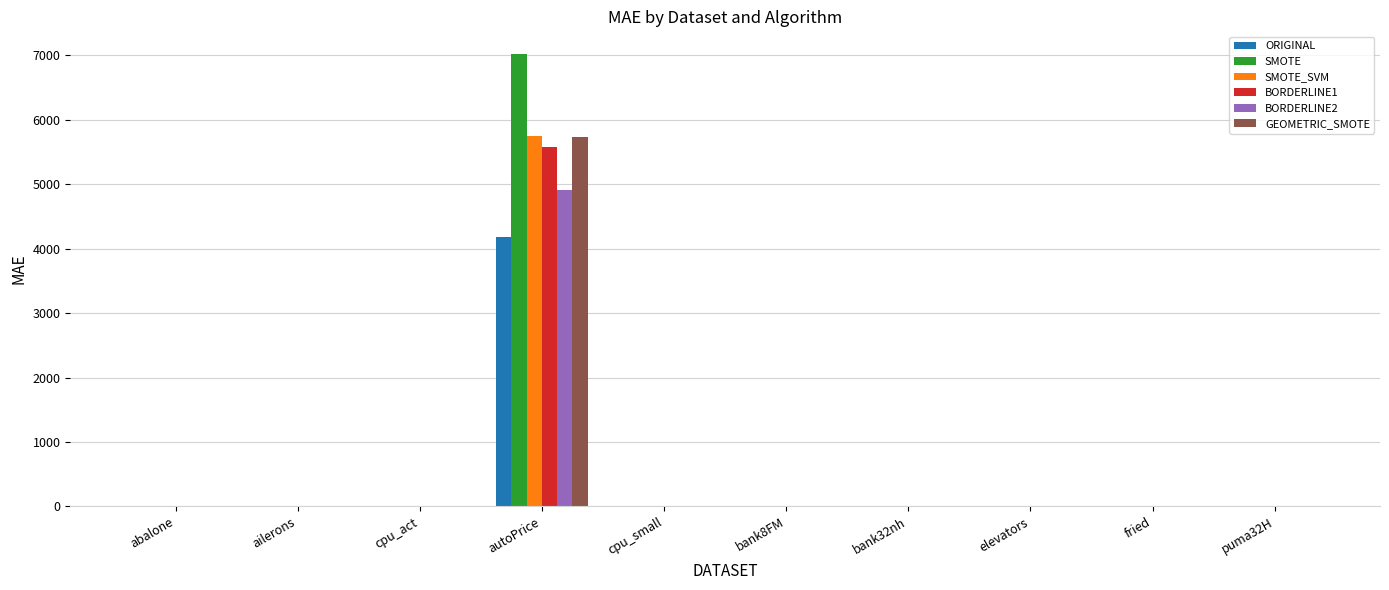

Are the bars grouped side by side (vs. stacked)?

Yes